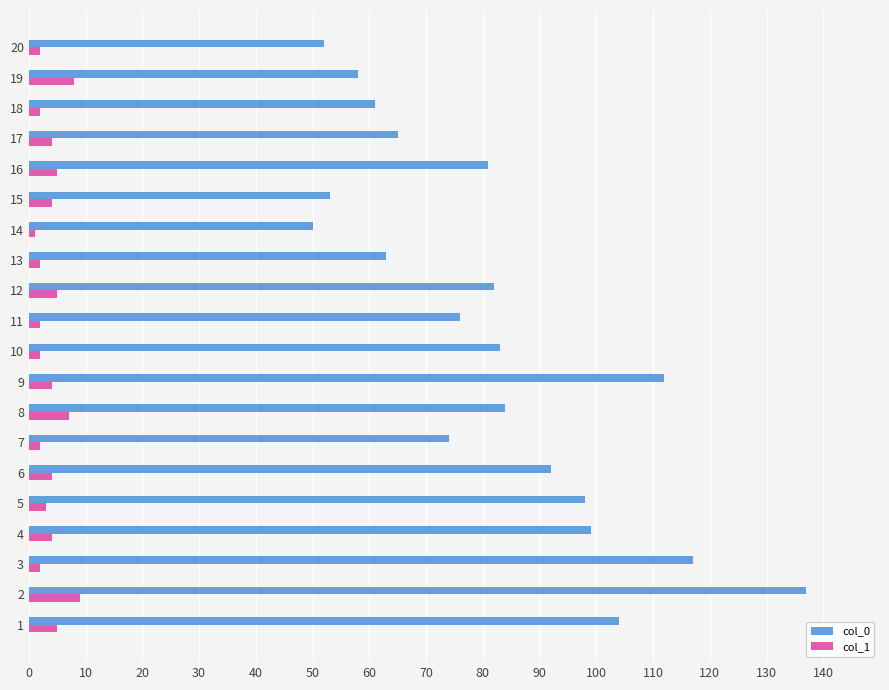

Is the value of col_0 at 20 greater than the value of col_1 at 17?

Yes